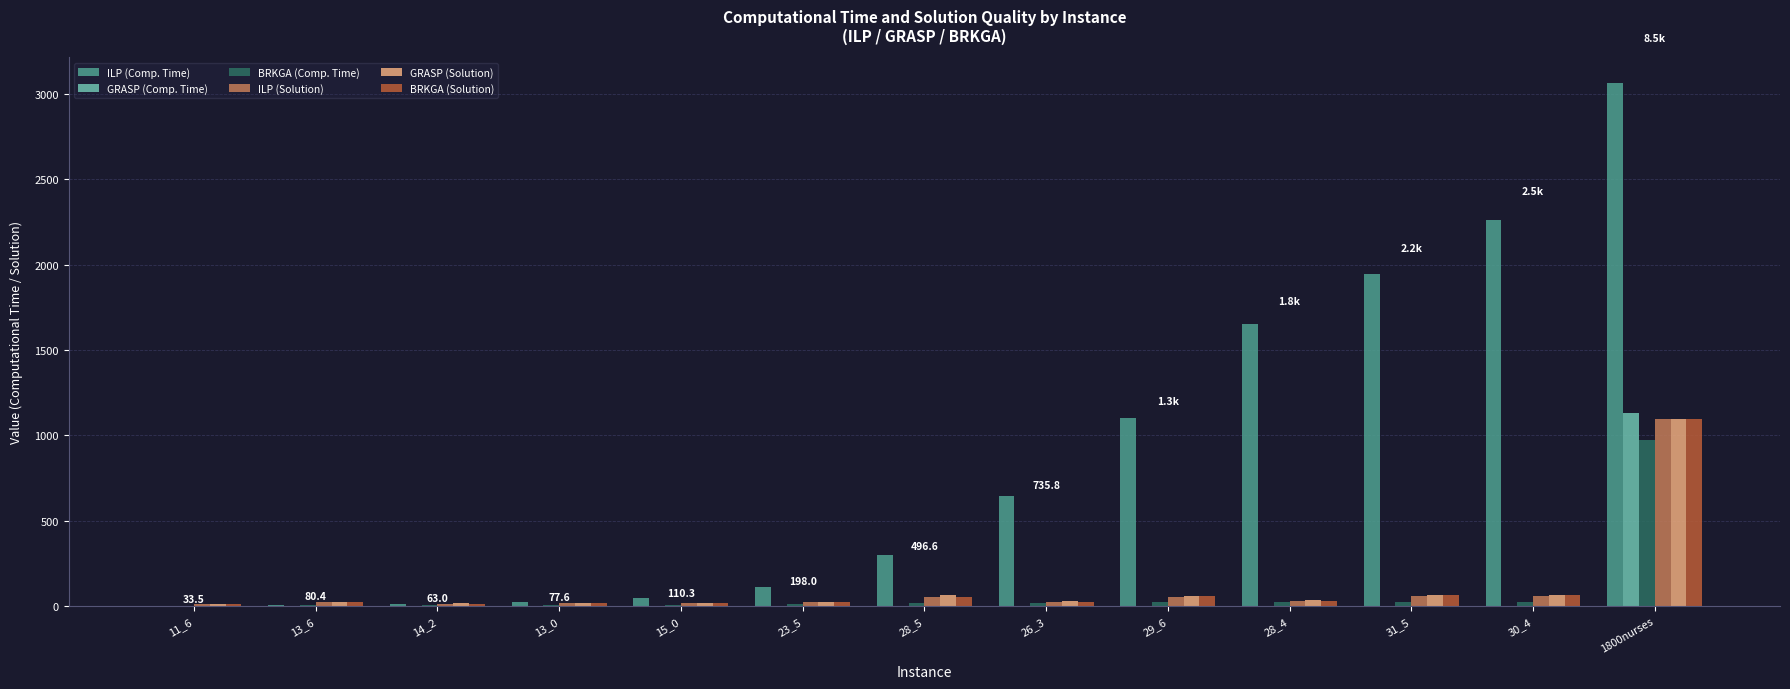

Which label corresponds to the largest value in the chart?

1800nurses